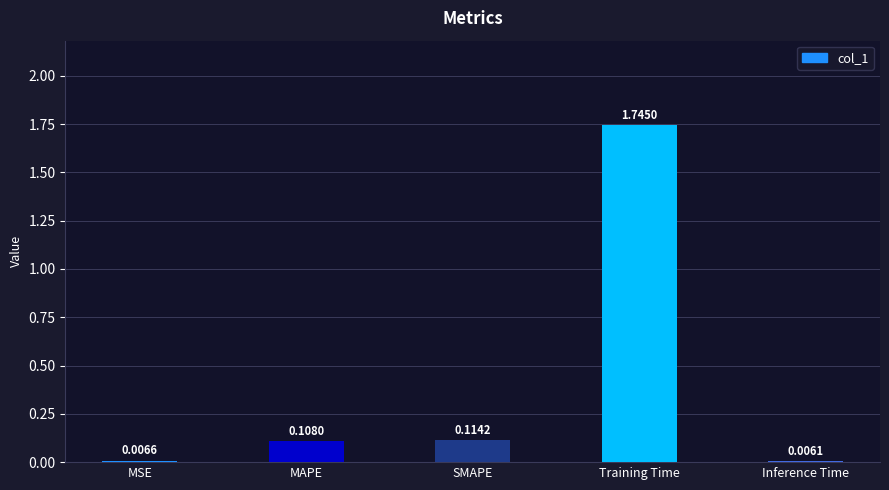

Between Inference Time and Training Time, which is larger?

Training Time